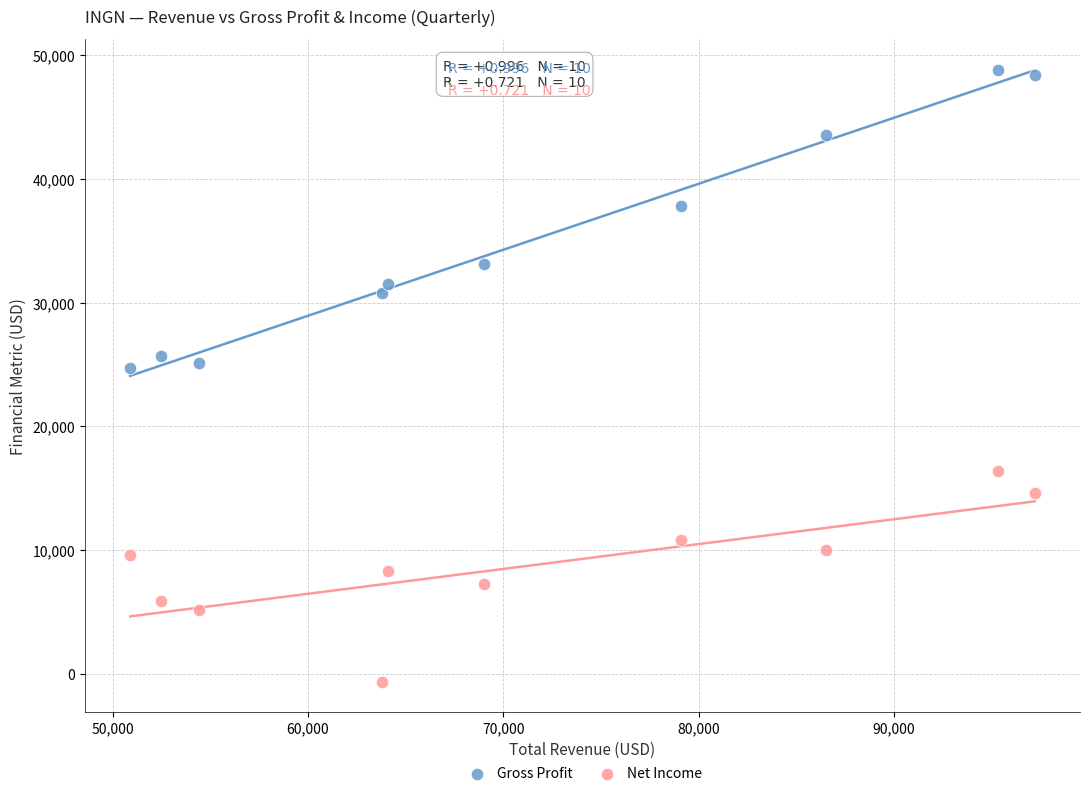

Which series has the widest spread of Y values?

Gross Profit